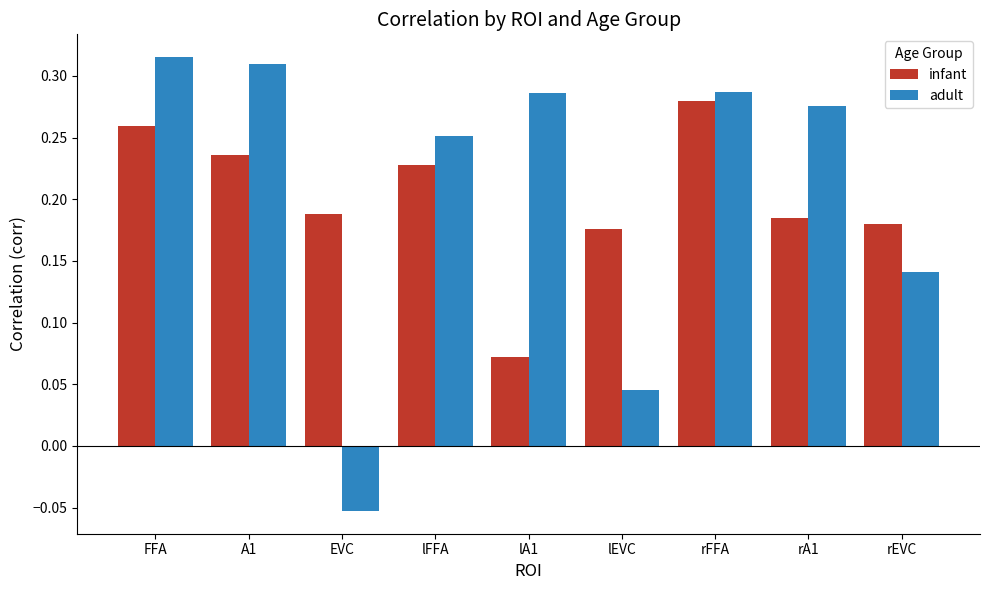

Which series has the largest range (max minus min)?

adult